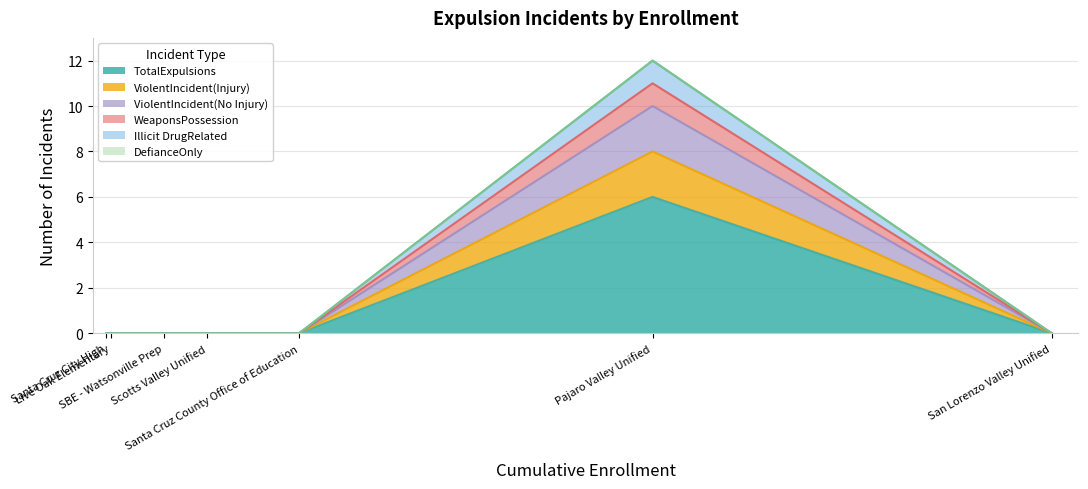

How many lines are shown in the chart?

6